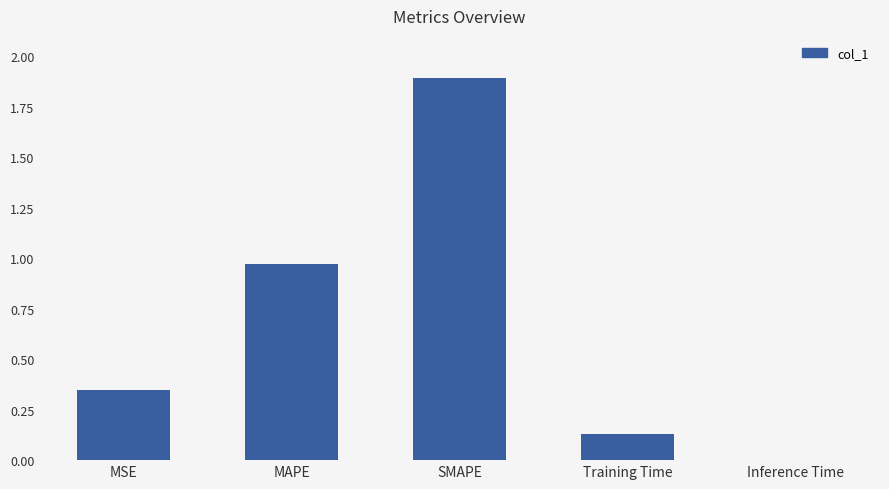

Count the number of data series in this chart.

1